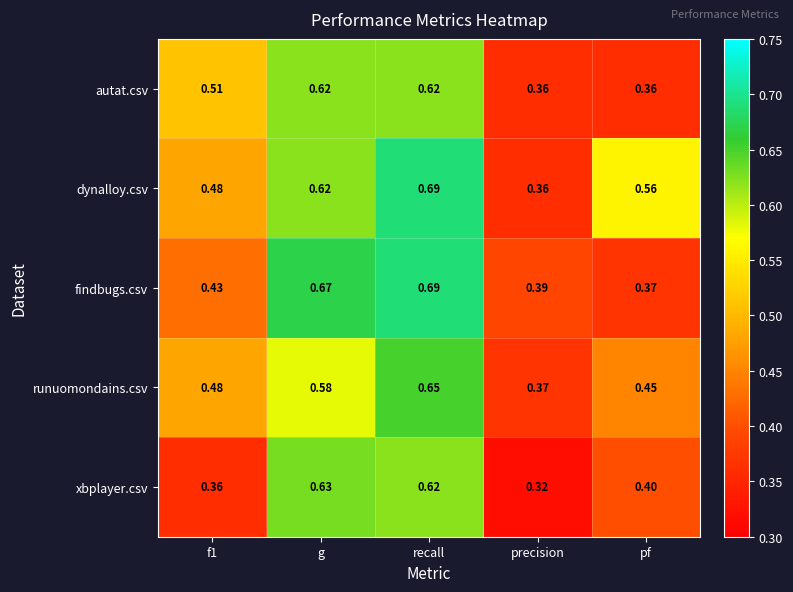

Which series has the largest total across all categories?

dynalloy.csv